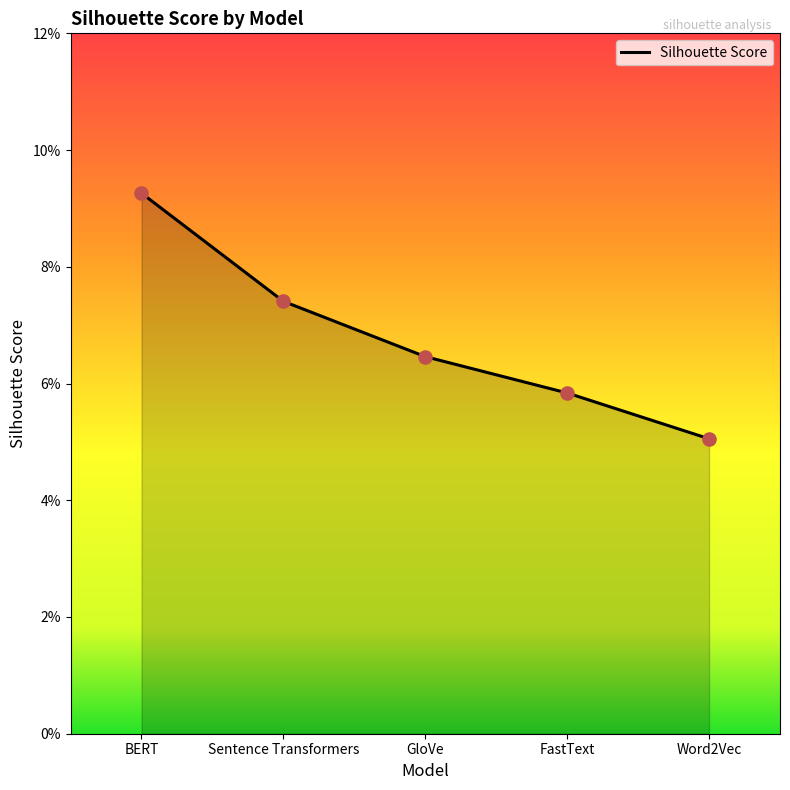

Between Sentence Transformers and GloVe, which is larger?

Sentence Transformers